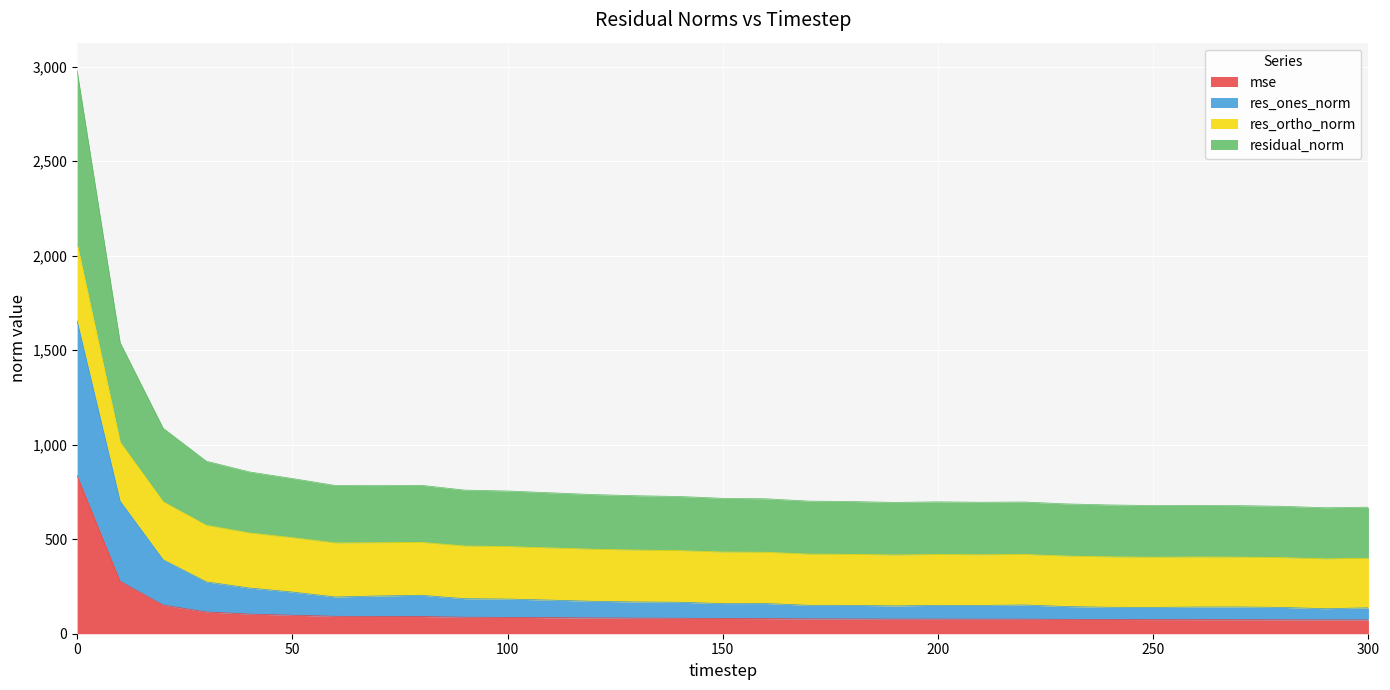

What is the minimum value for mse?

72.9